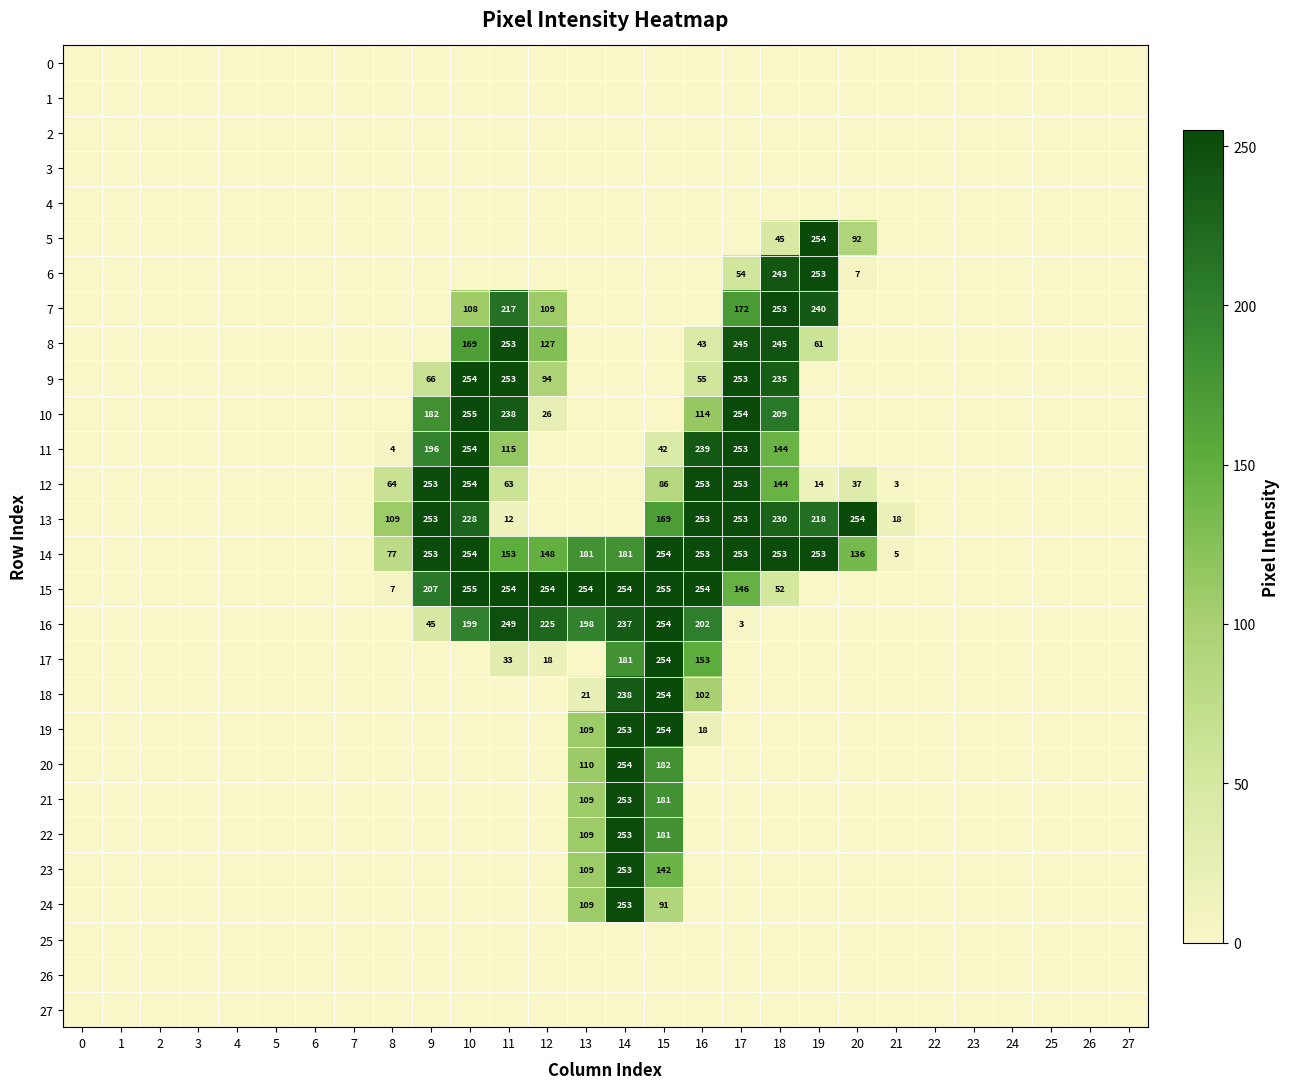

How many positive values does the 8 series have?

7